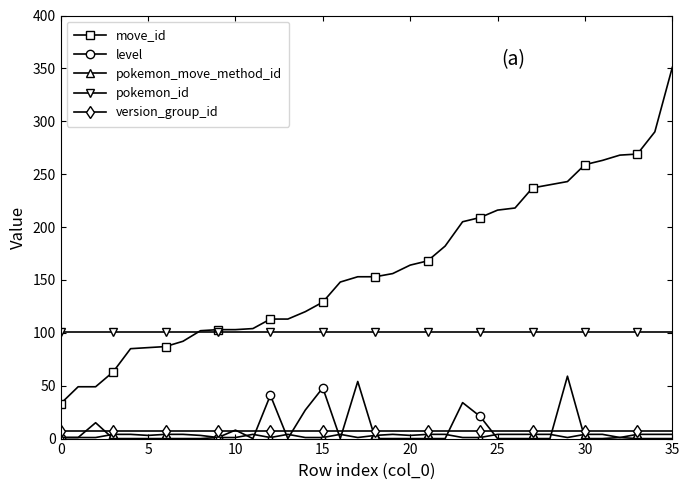

What is the minimum value for pokemon_id?

101